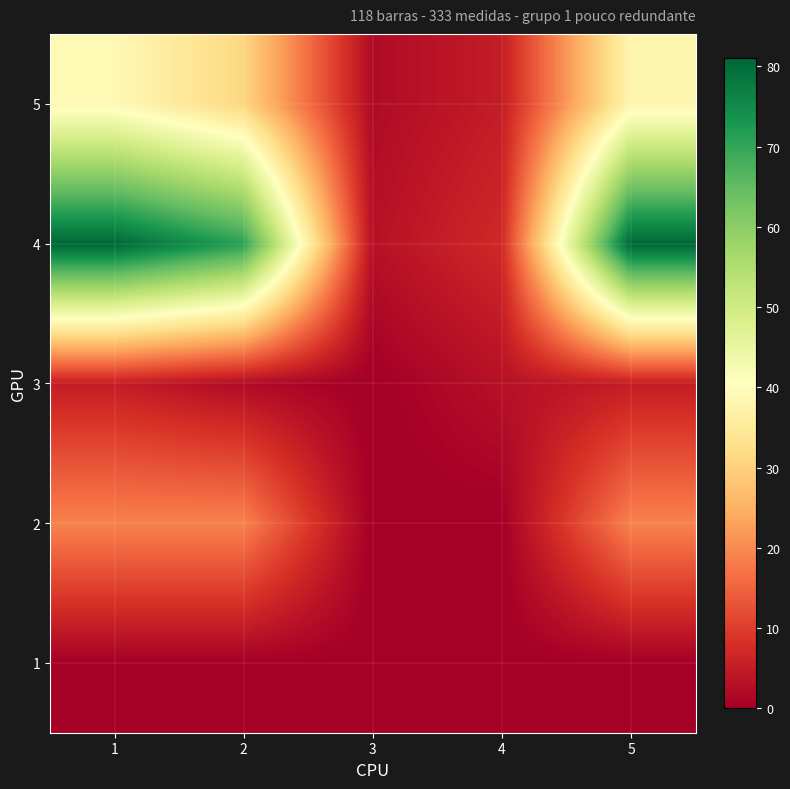

Reading right to left, list all the values displayed in this chart.

1: 5=0	4=0	3=0	2=0	1=0
2: 5=19	4=0	3=0	2=19	1=19
3: 5=5	4=3	3=0	2=2	1=5
4: 5=81	4=7	3=3	2=71	1=81
5: 5=38	4=5	3=2	2=31	1=39